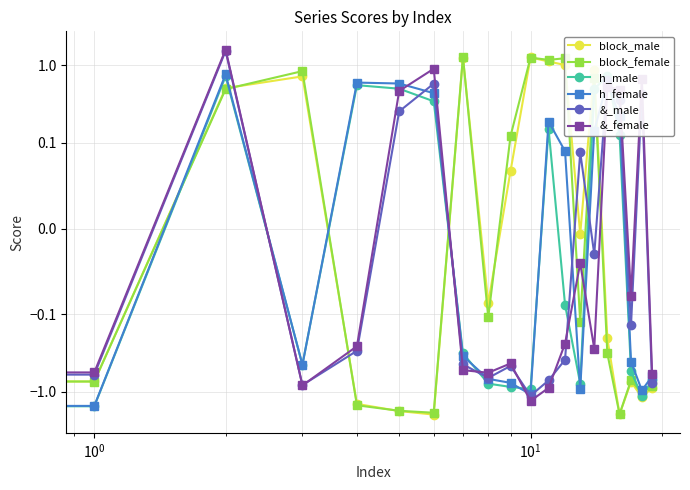

Which series has the largest range (max minus min)?

block_female